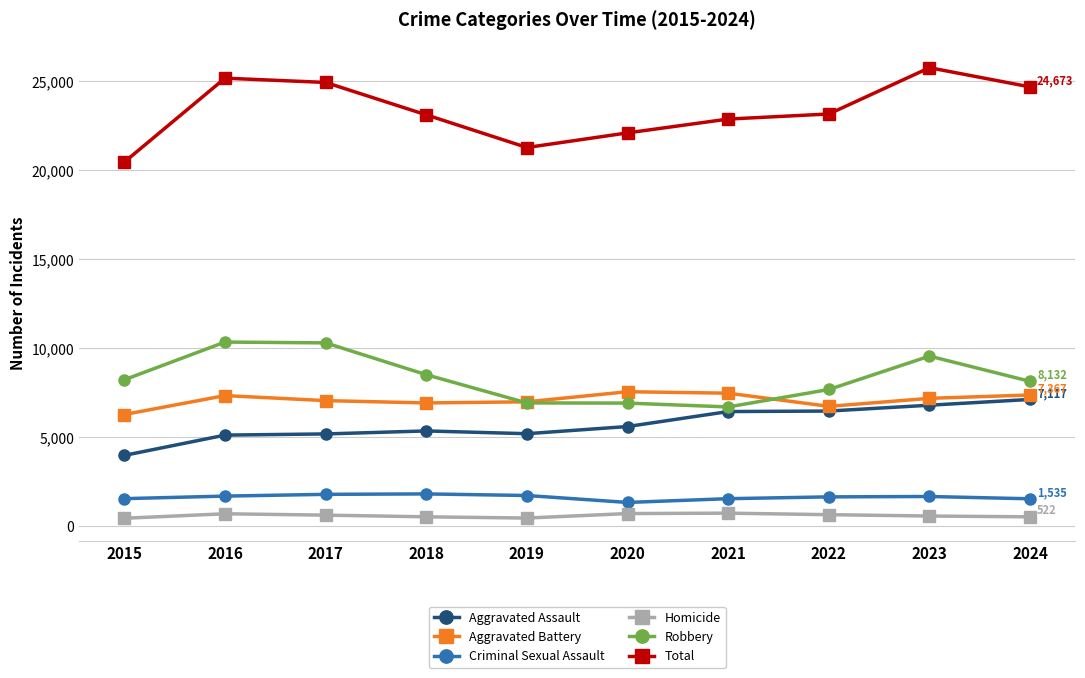

Is it true that Aggravated Battery equals 12451 at 2024?

False